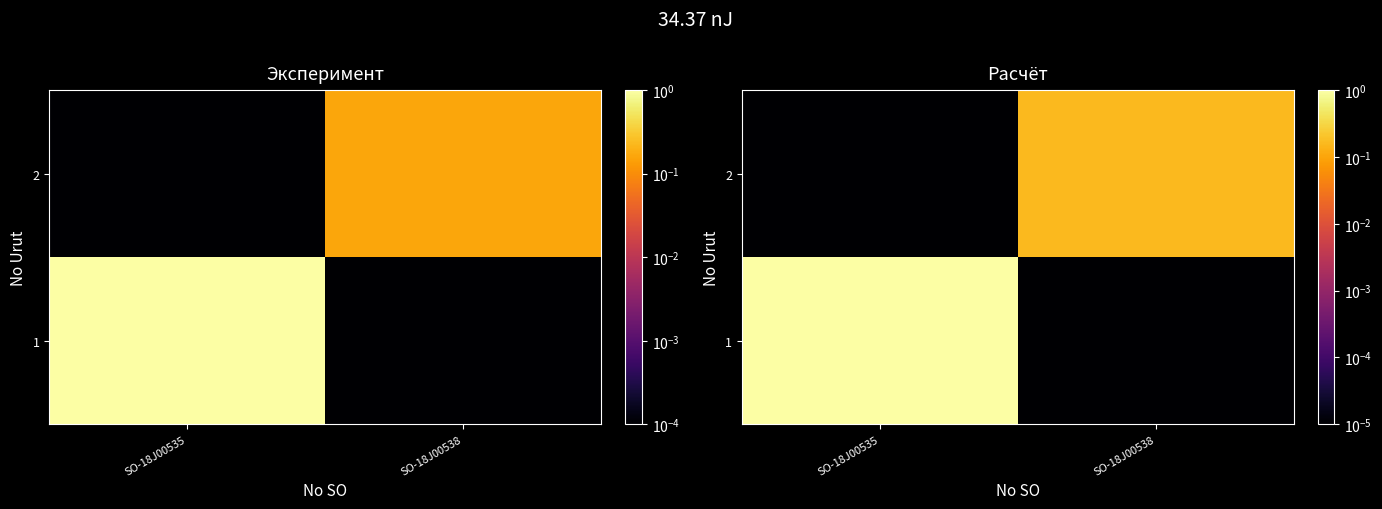

Count the number of categories in the chart.

2